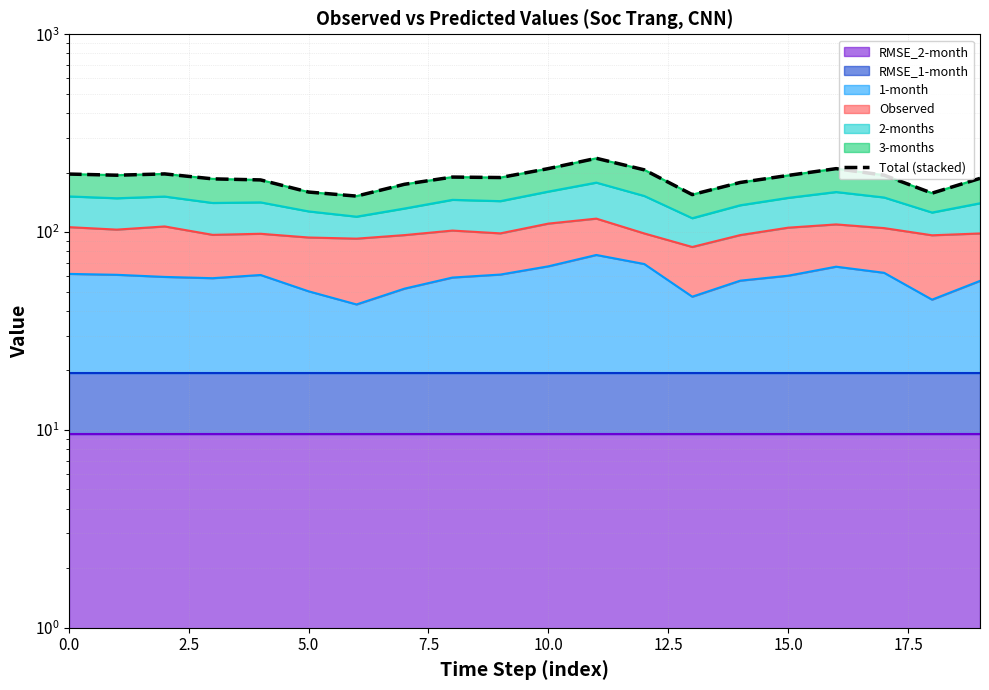

How many interior local peaks (higher than both neighbors) does the data have?

4